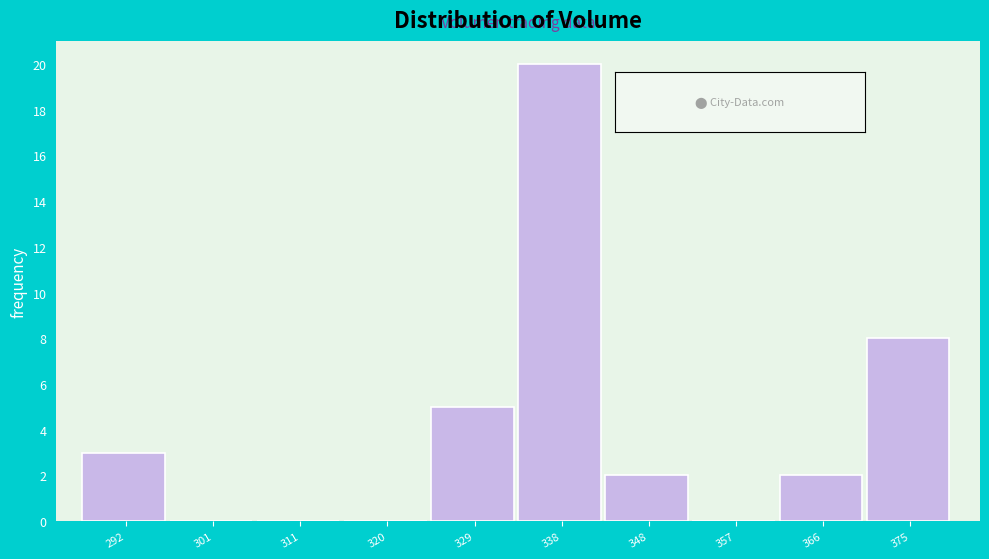

Reading left to right, transcribe this chart: for each bar, give the range it covers on the x-axis and its height. Neither the bar edges nor the heights are printed on the chart, so give them approximately, as read against the axes.

288 to 297: 3
297 to 307: 0
307 to 316: 0
316 to 325: 0
325 to 334: 5
334 to 343: 20
343 to 353: 2
353 to 362: 0
362 to 371: 2
371 to 380: 8